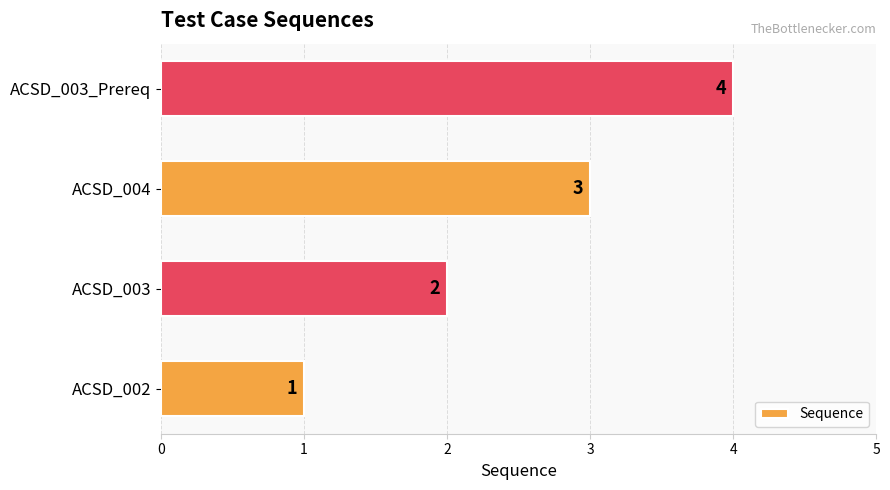

What is the sum of the values at ACSD_002 and ACSD_003_Prereq?

5